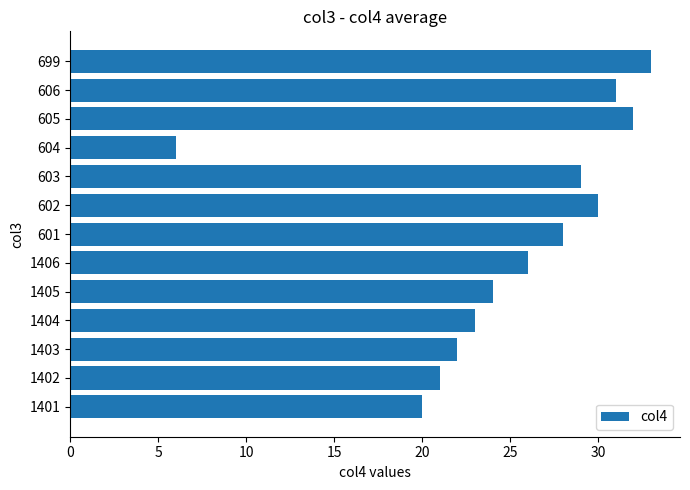

Reading bottom to top, transcribe all the data shown in this chart.

1401=20	1402=21	1403=22	1404=23	1405=24	1406=26	601=28	602=30	603=29	604=6	605=32	606=31	699=33